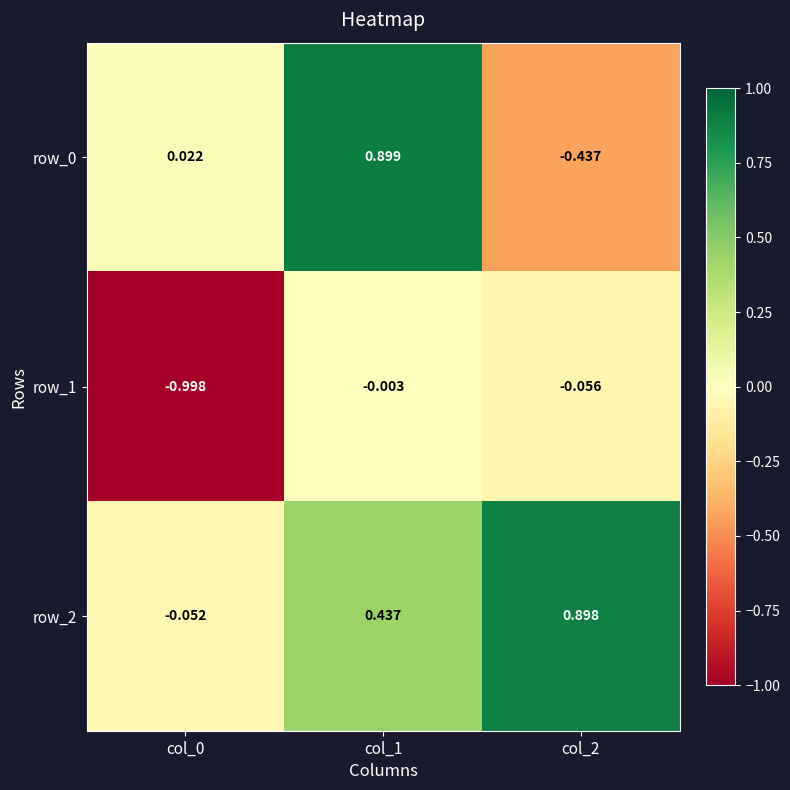

Where does the row_2 series first go above 0?

col_1